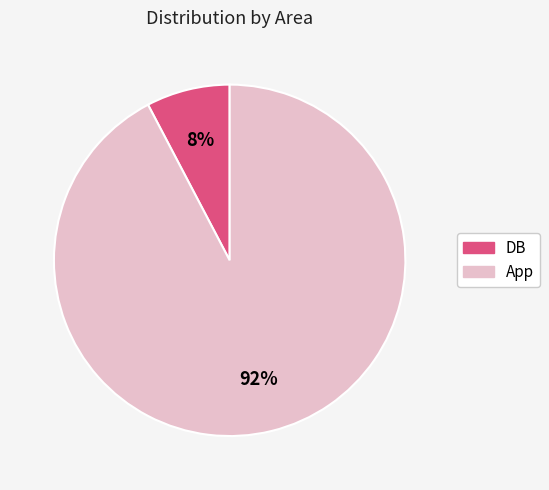

Combined, do DB and App account for over 50%?

Yes